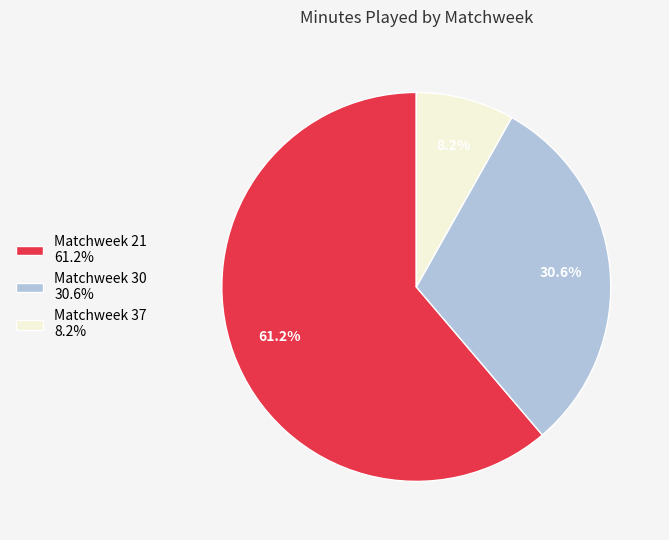

Is it true that Matchweek 30 is 20% of the pie?

False